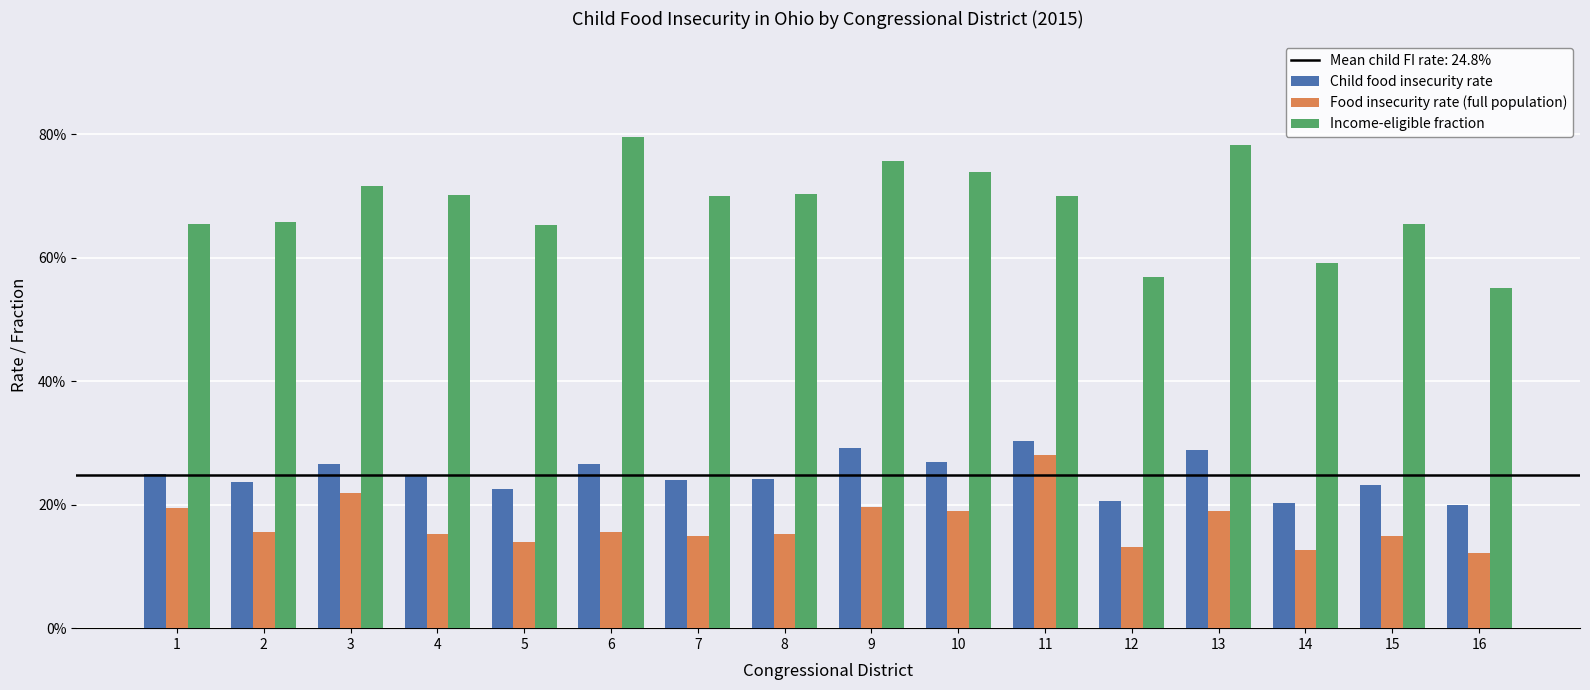

Does the chart contain any negative values?

No